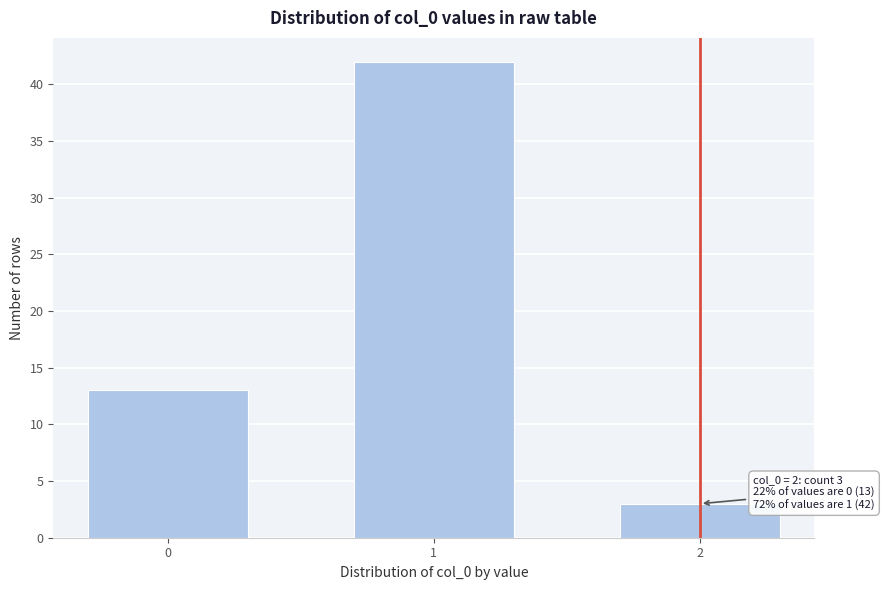

Reading left to right, what are all the values shown in this chart?

13	42	3